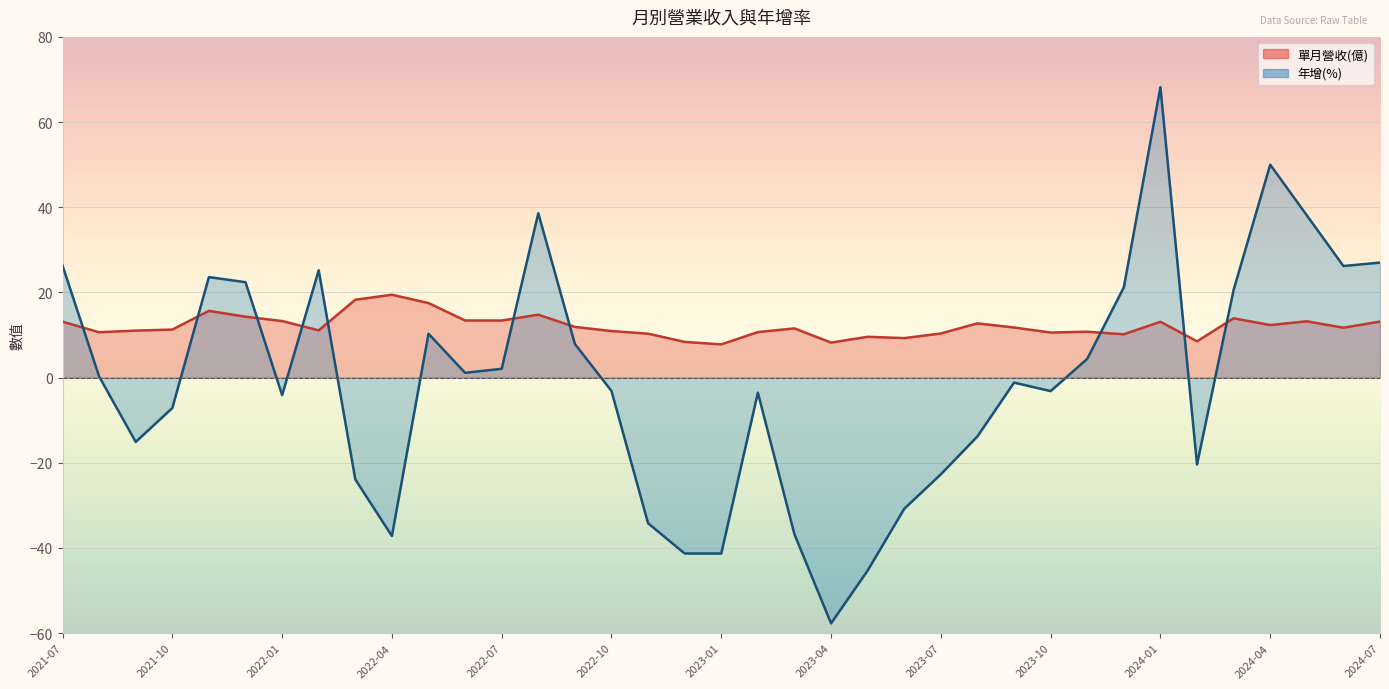

Which category has the highest value across all series?

2024-01